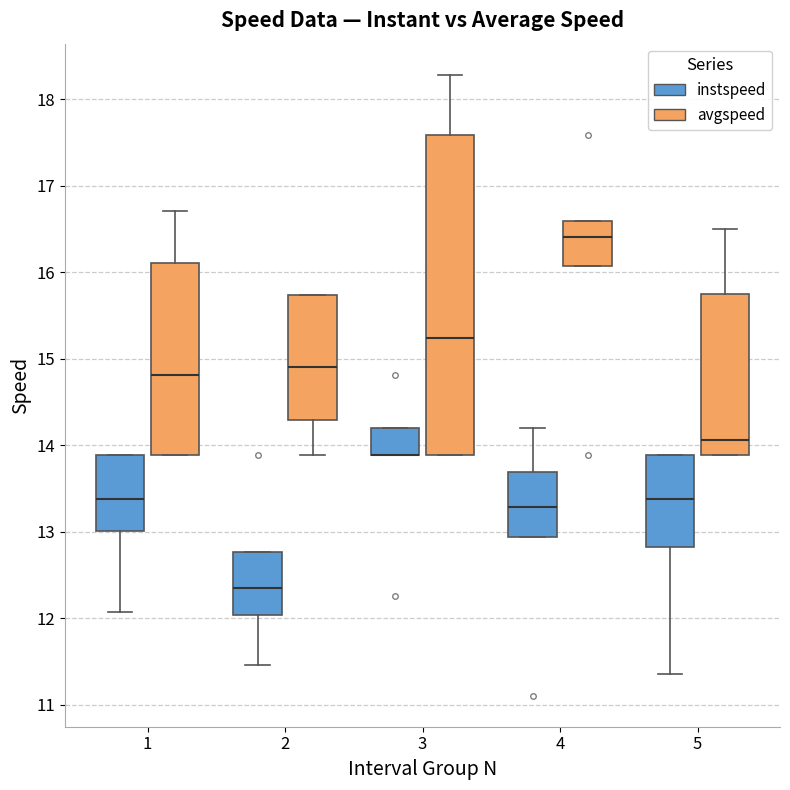

Which box is the tallest, from its lower edge to its upper edge?

3 (avgspeed)